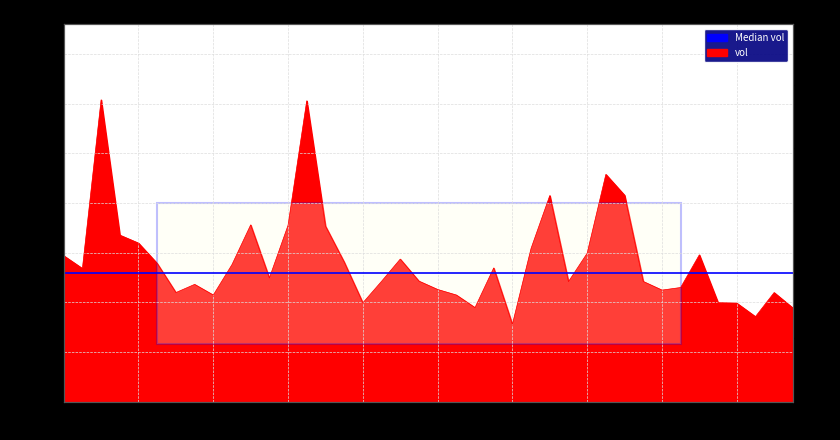

Which label corresponds to the smallest value in the chart?

20200928